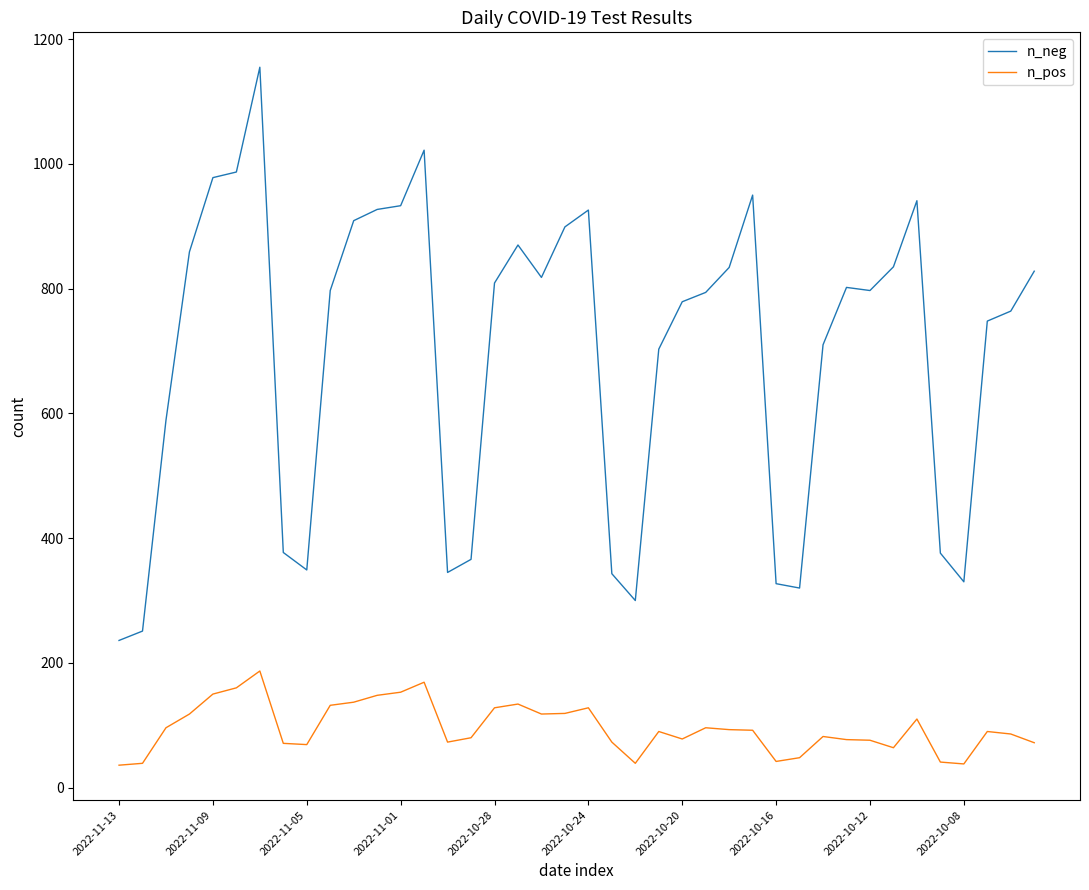

Rank the series by their average value, from lowest to highest.

n_pos, n_neg